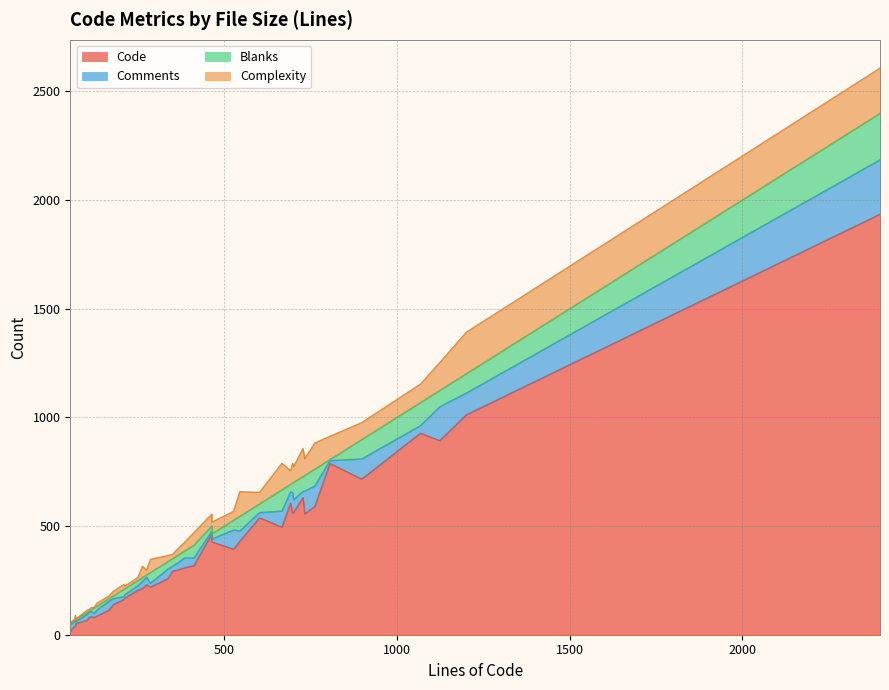

In Code, how many points are lower than both neighbors (excluding endpoints)?

12